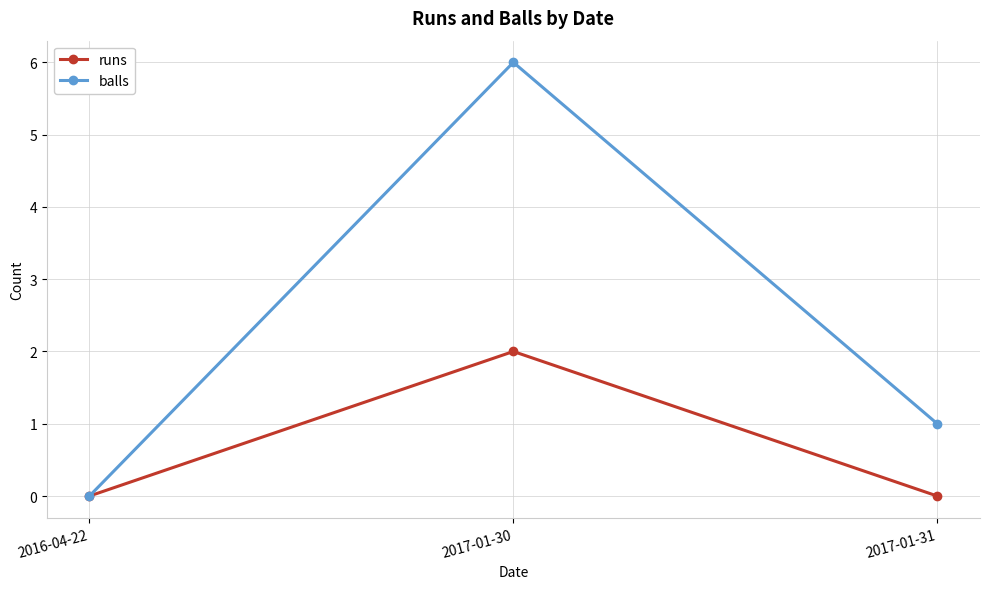

What is the average value of the runs series?

1